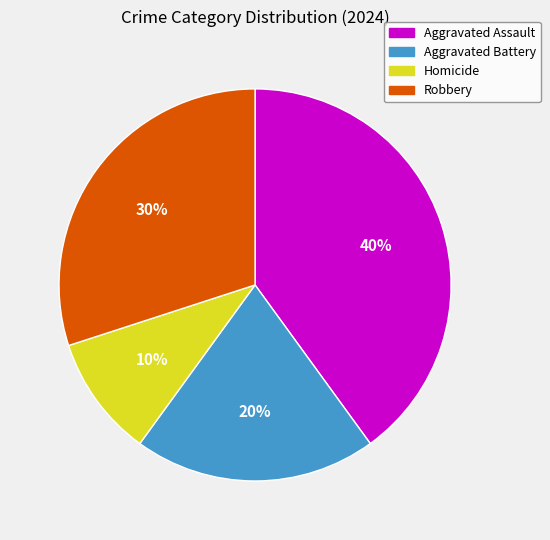

To the nearest percent, what is the average slice percentage?

25%